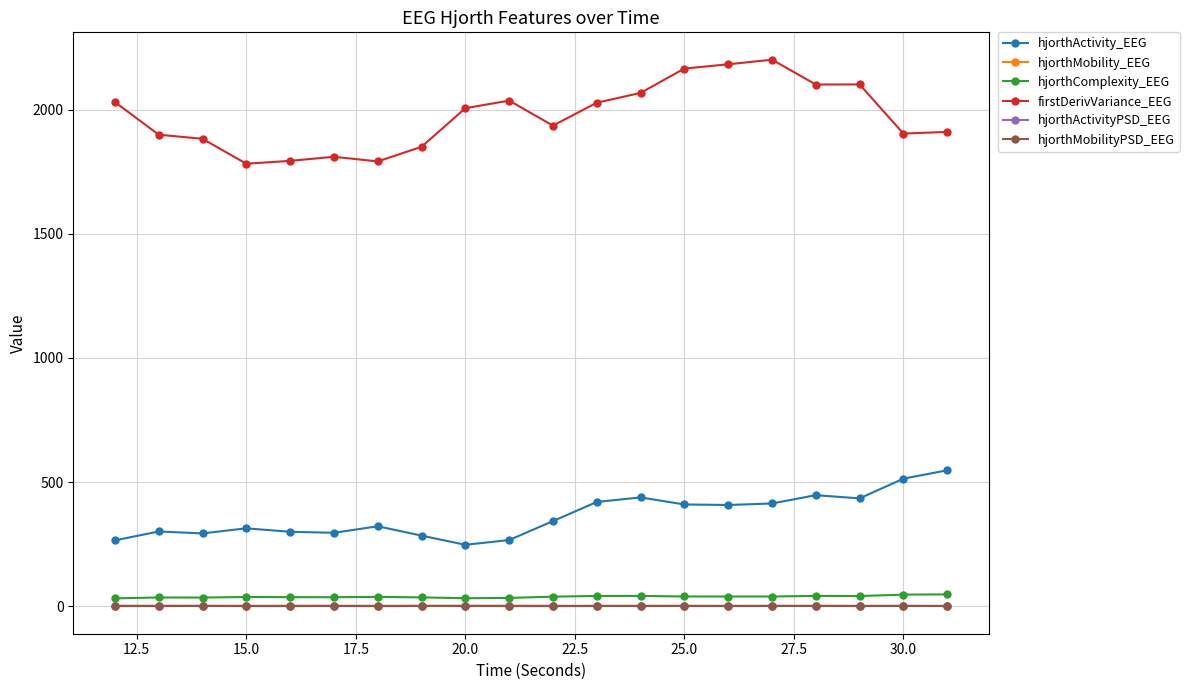

What is the maximum value shown in the chart?

2200.9